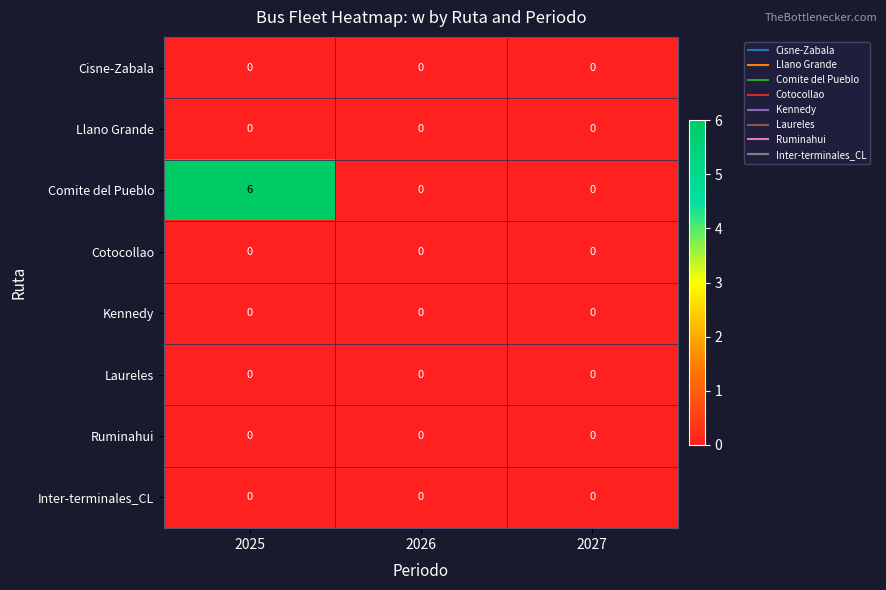

Reading left to right, transcribe all the data shown in this chart.

Cisne-Zabala: 2025=0	2026=0	2027=0
Llano Grande: 2025=0	2026=0	2027=0
Comite del Pueblo: 2025=6	2026=0	2027=0
Cotocollao: 2025=0	2026=0	2027=0
Kennedy: 2025=0	2026=0	2027=0
Laureles: 2025=0	2026=0	2027=0
Ruminahui: 2025=0	2026=0	2027=0
Inter-terminales_CL: 2025=0	2026=0	2027=0